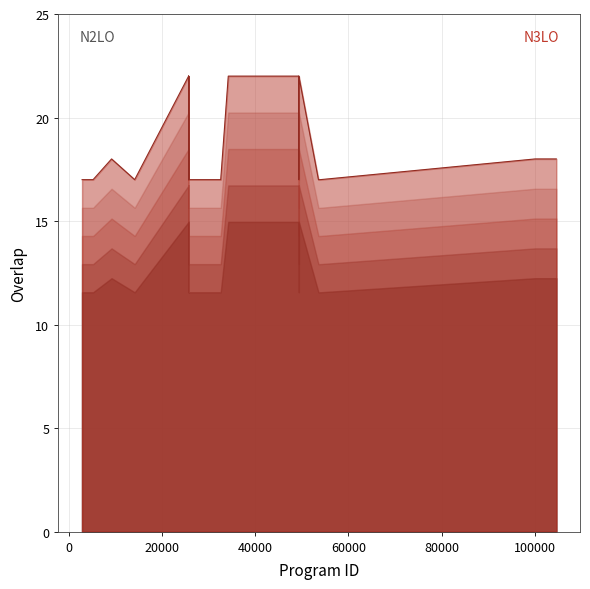

What is the average value?

19